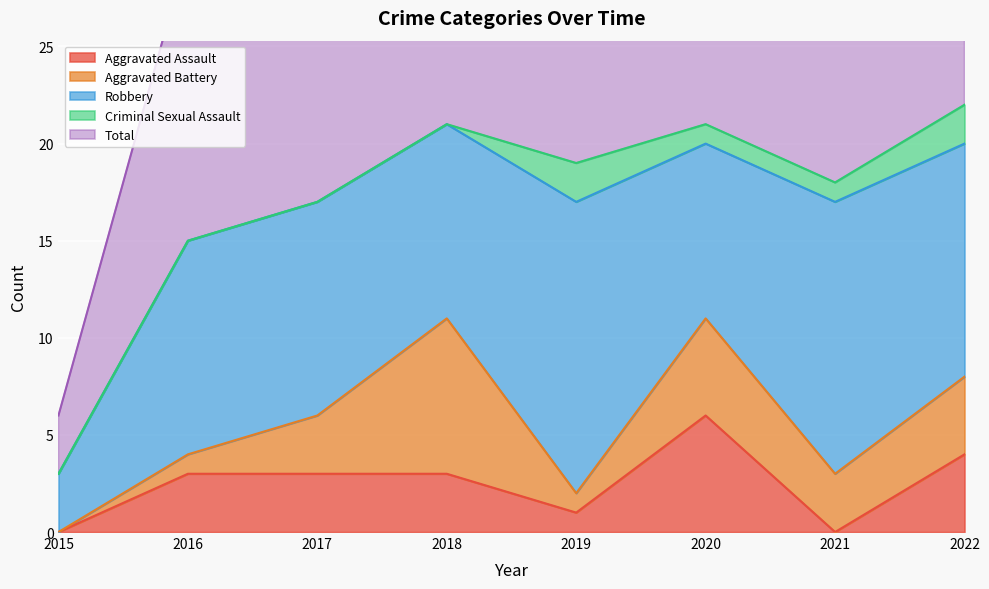

True or false: Aggravated Assault and Robbery cross at least once.

False